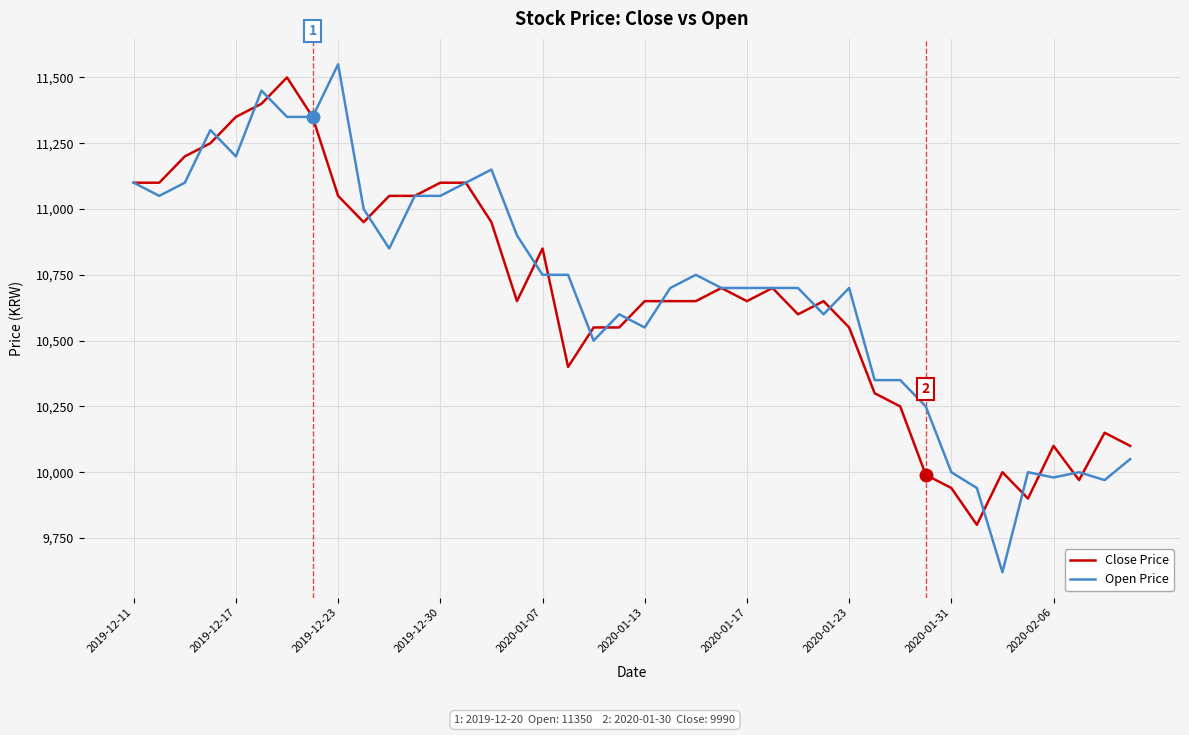

Rank the series by their average value, from highest to lowest.

Open Price, Close Price